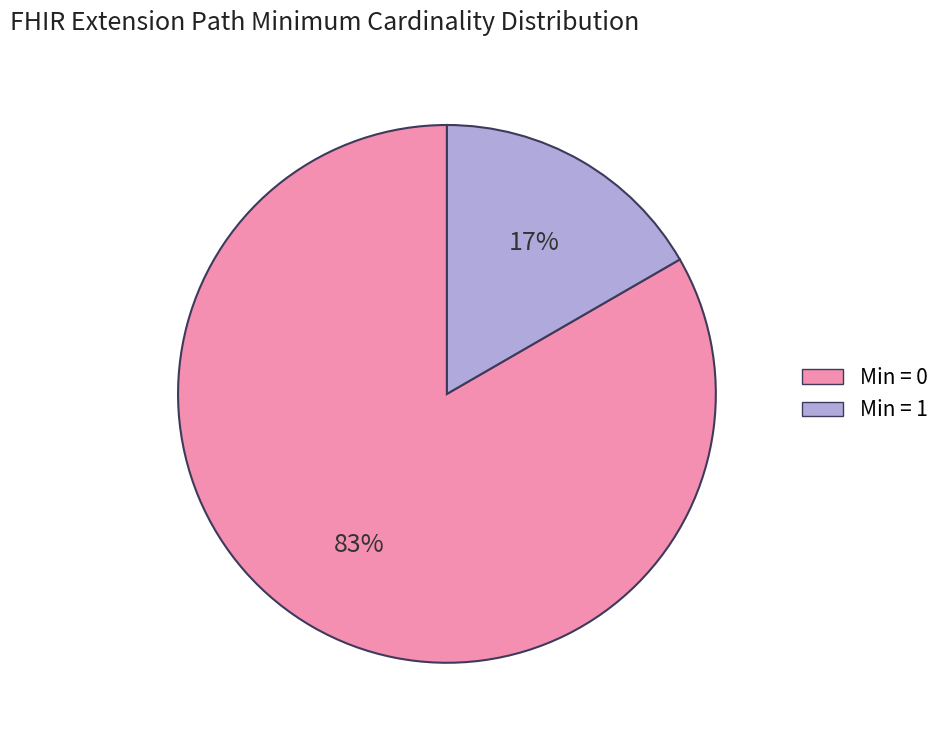

To the nearest percent, what is the average slice percentage?

50%